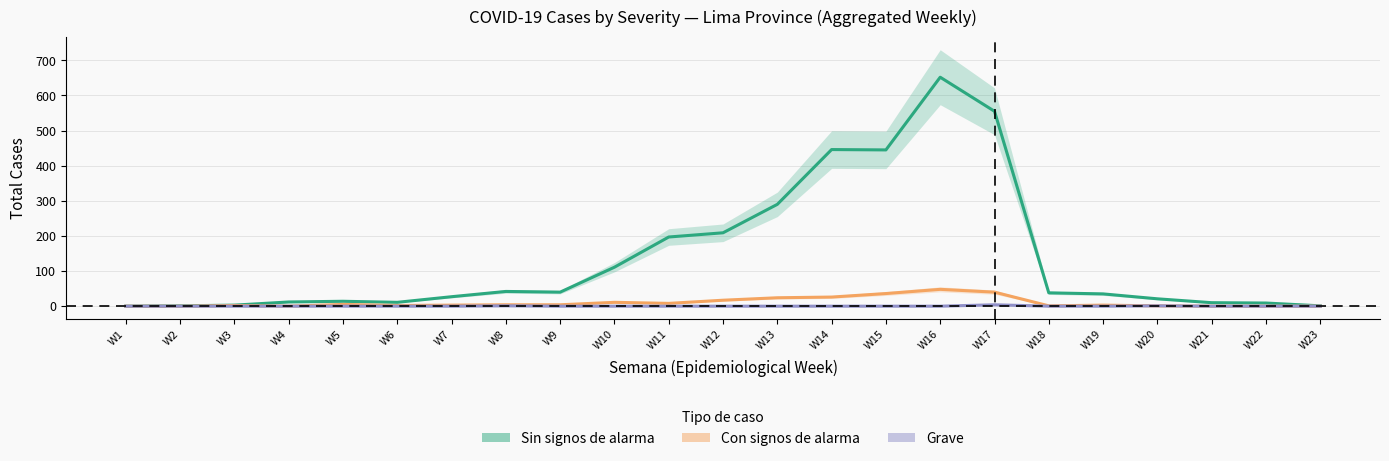

What is the sum of the Sin signos de alarma values at W12 and W13?

499